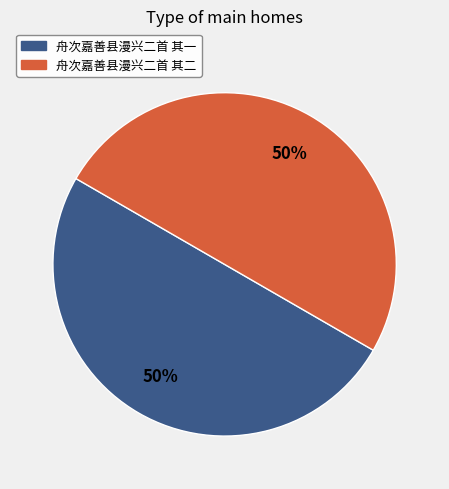

What percentage is the 舟次嘉善县漫兴二首 其一 slice, to the nearest percent?

50%